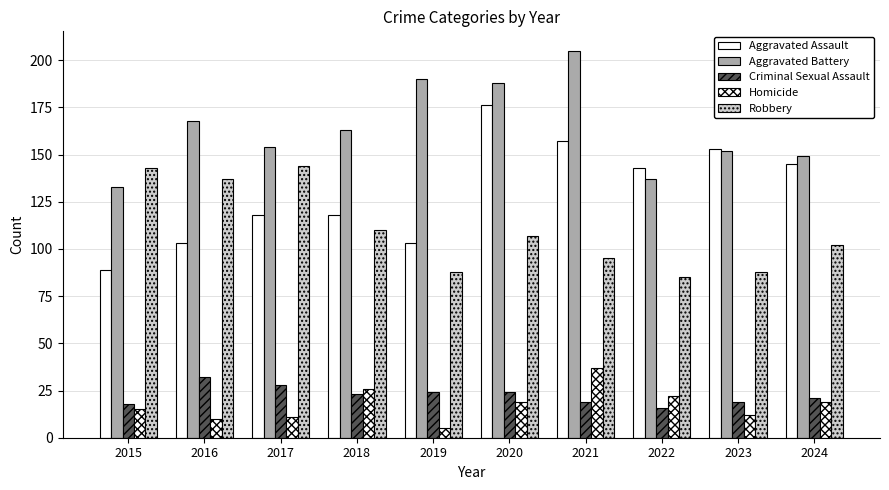

Does the chart contain stacked bars?

No